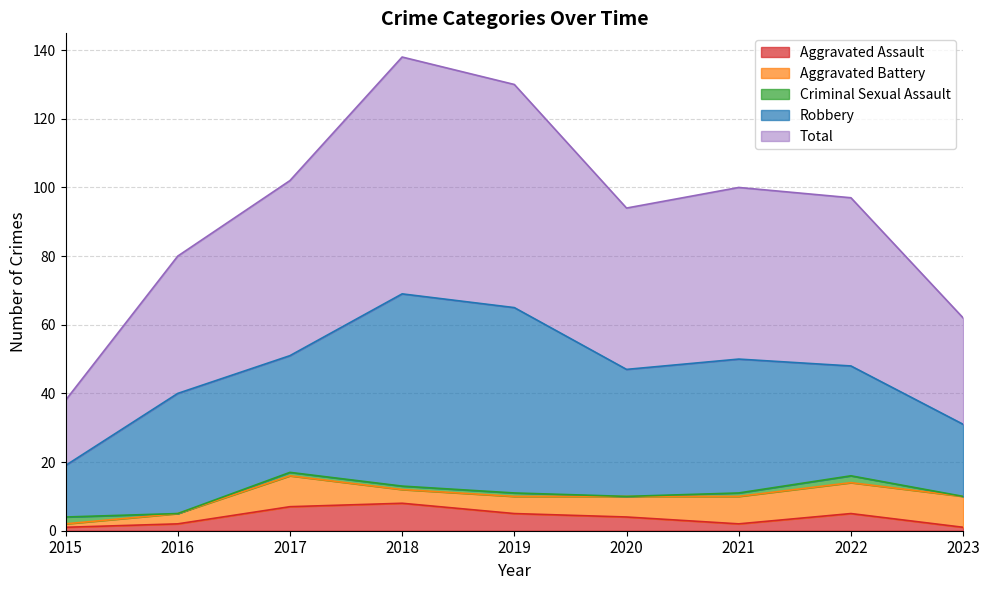

True or false: Total and Criminal Sexual Assault cross at least once.

False